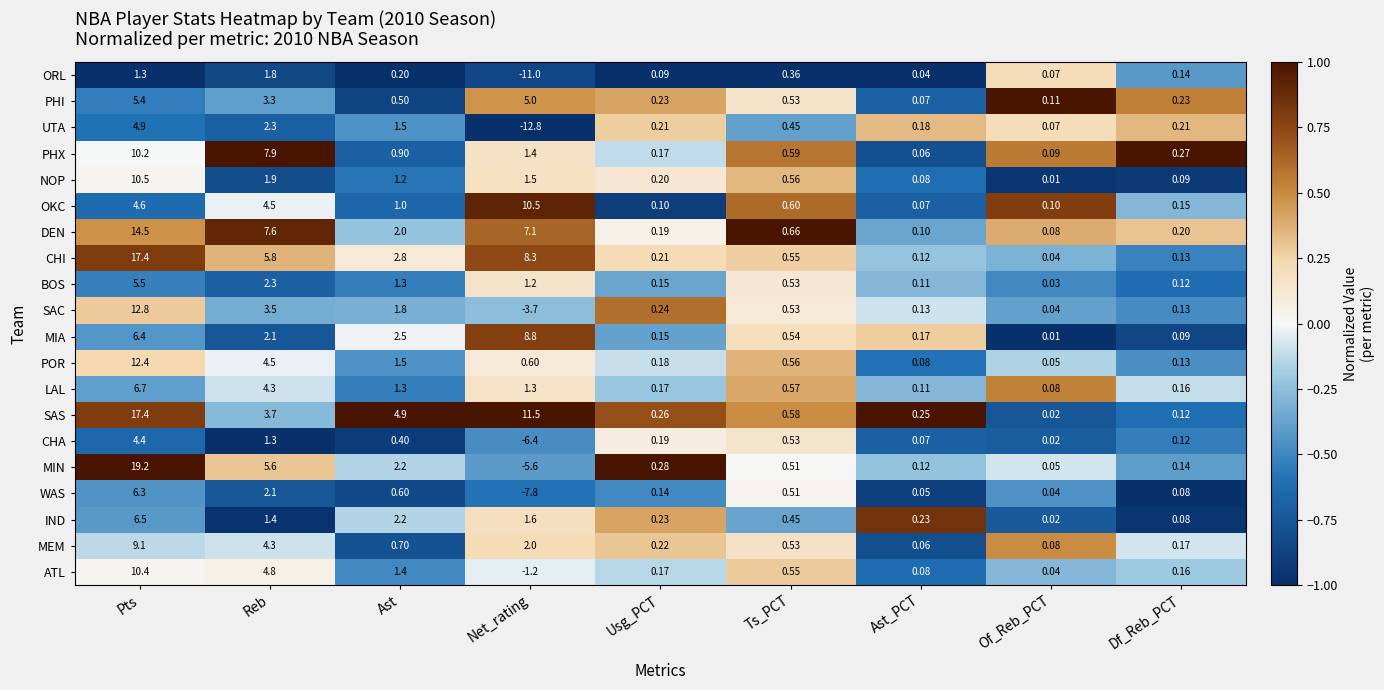

How many distinct data groups are displayed?

20